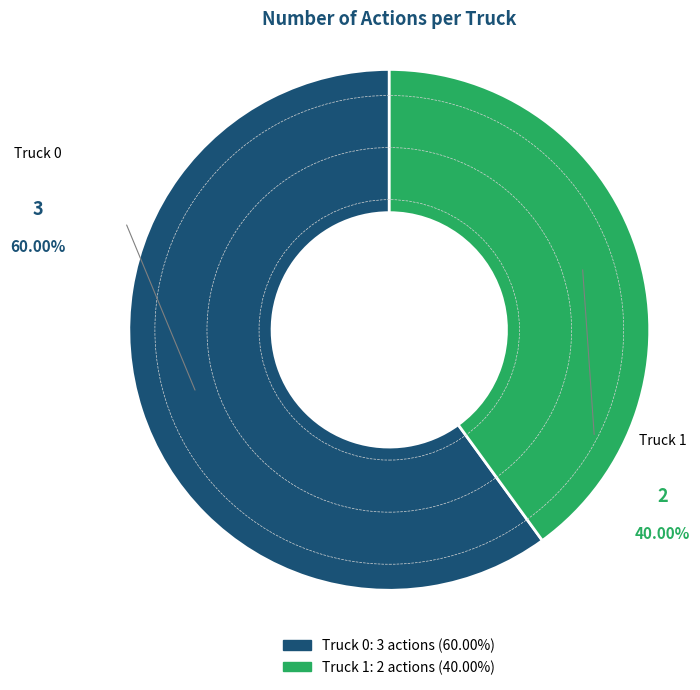

To the nearest percent, what is the difference between the Truck 1 and Truck 0 slice percentages?

20%